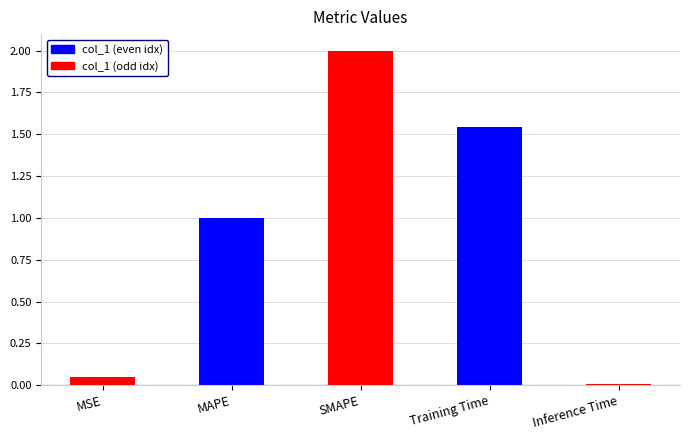

What is the sum of the values at Training Time and MSE?

1.6